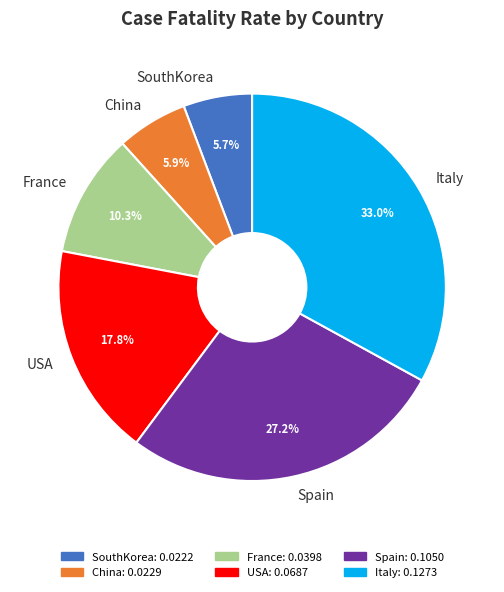

What is the largest slice in the pie chart?

Italy